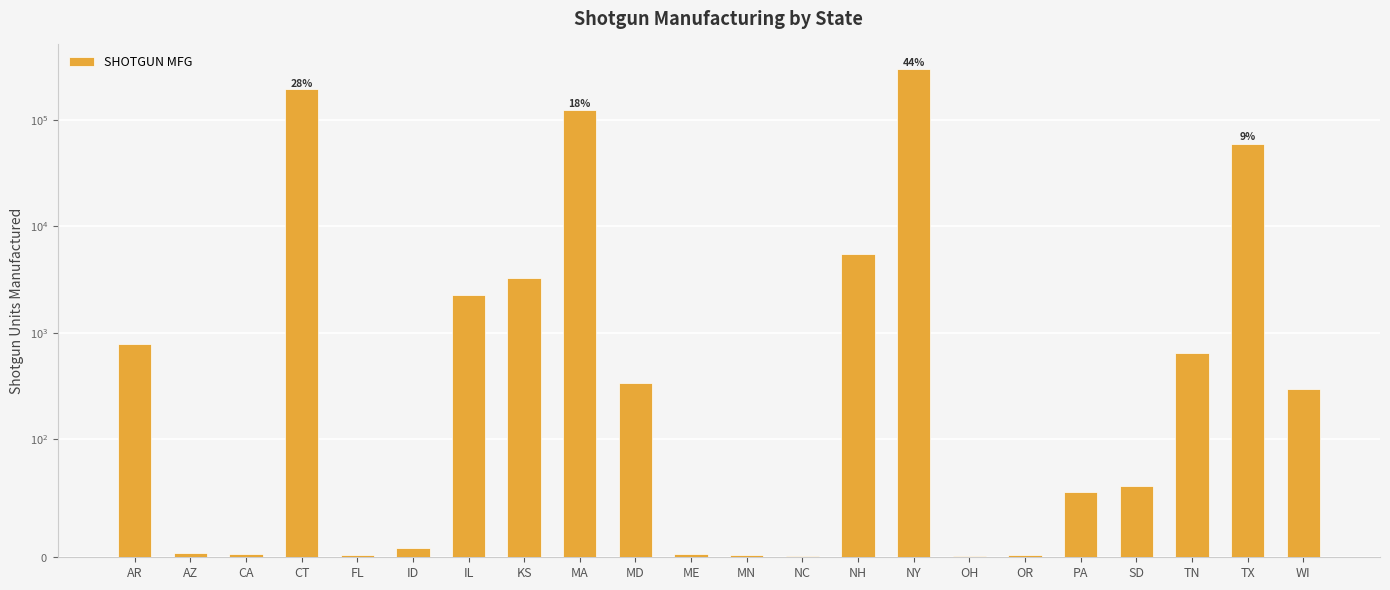

Rank the categories by value from highest to lowest.

NY, CT, MA, TX, NH, KS, IL, AR, TN, MD, WI, SD, PA, ID, AZ, CA, ME, FL, MN, OR, NC, OH